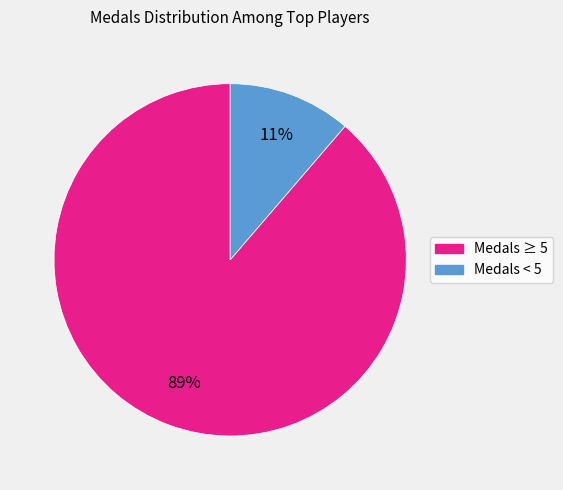

To the nearest percent, what is the average slice percentage?

50%